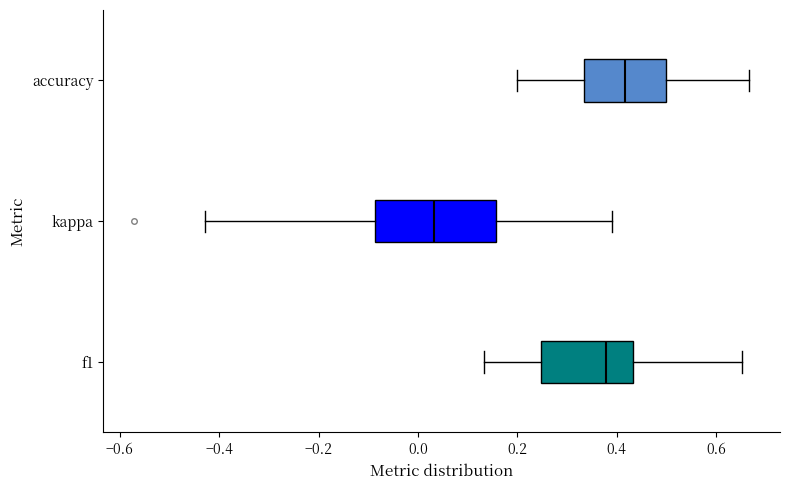

Comparing the boxes themselves (not the whiskers), which one is the widest?

kappa